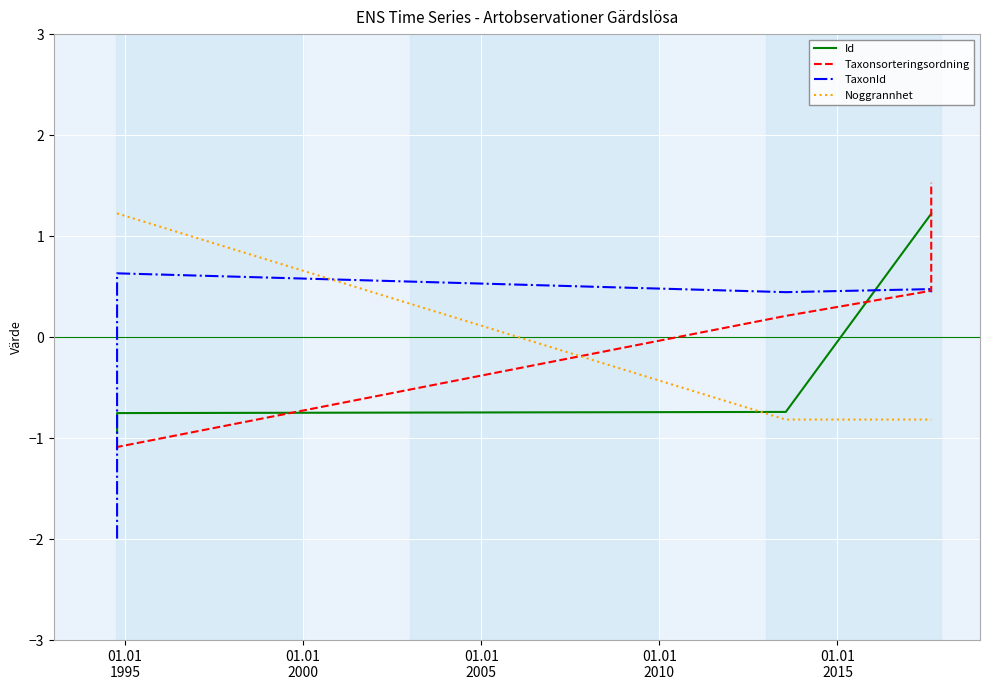

Does the chart display data point markers on the line(s)?

No